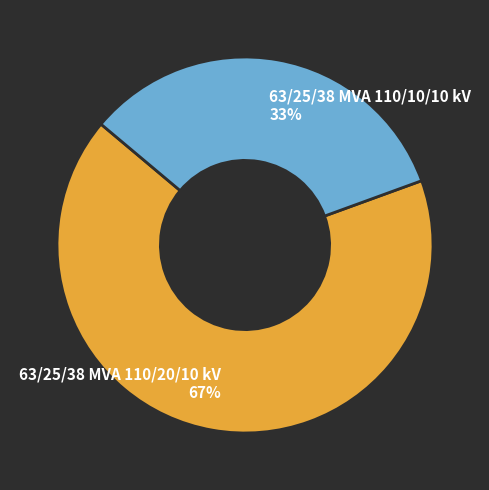

The 63/25/38 MVA 110/10/10 kV slice represents 19% of the pie. True or false?

False